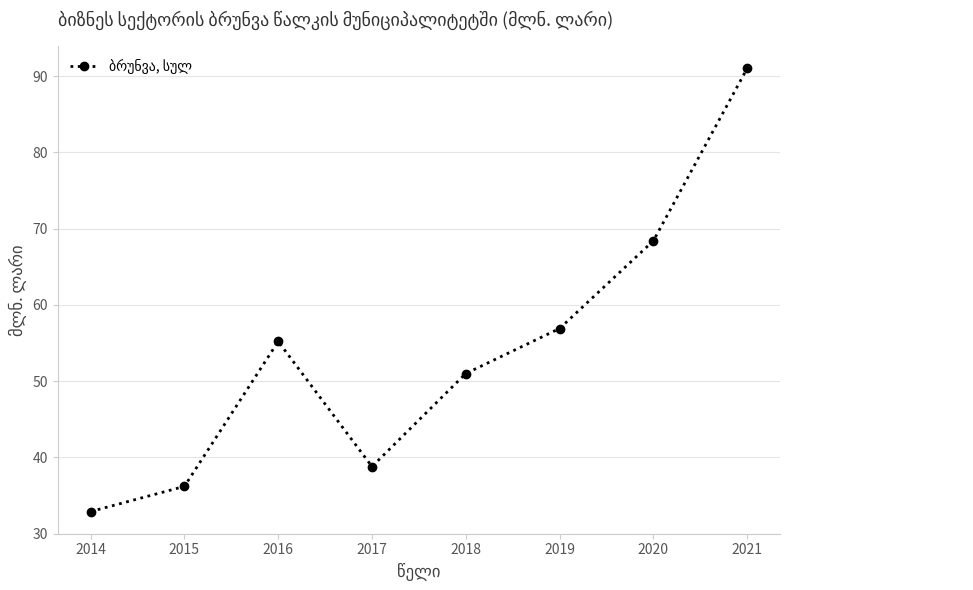

Reading left to right, transcribe all the data shown in this chart.

2014=32.9	2015=36.2	2016=55.2	2017=38.8	2018=51.0	2019=56.9	2020=68.4	2021=91.0